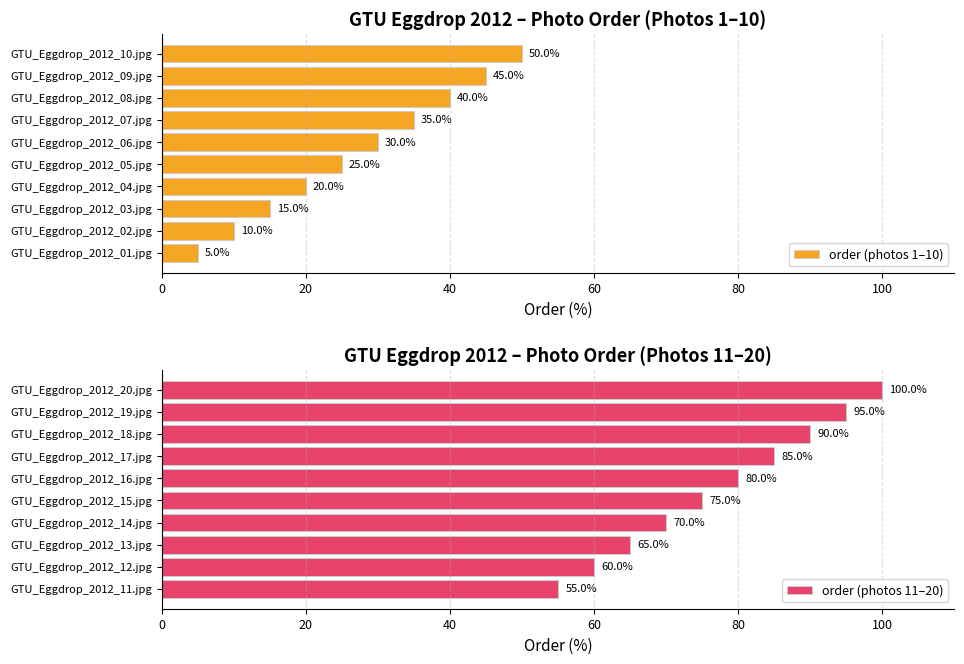

The order (photos 1–10) series shows 10 at GTU_Eggdrop_2012_02.jpg. True or false?

True